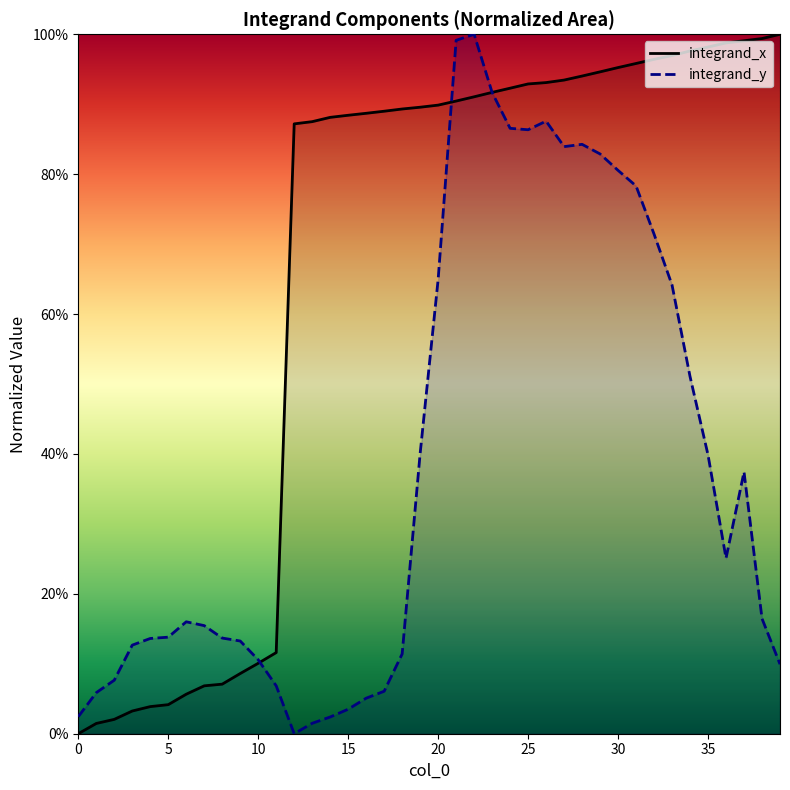

What is the sum of all integrand_y values?

15.4